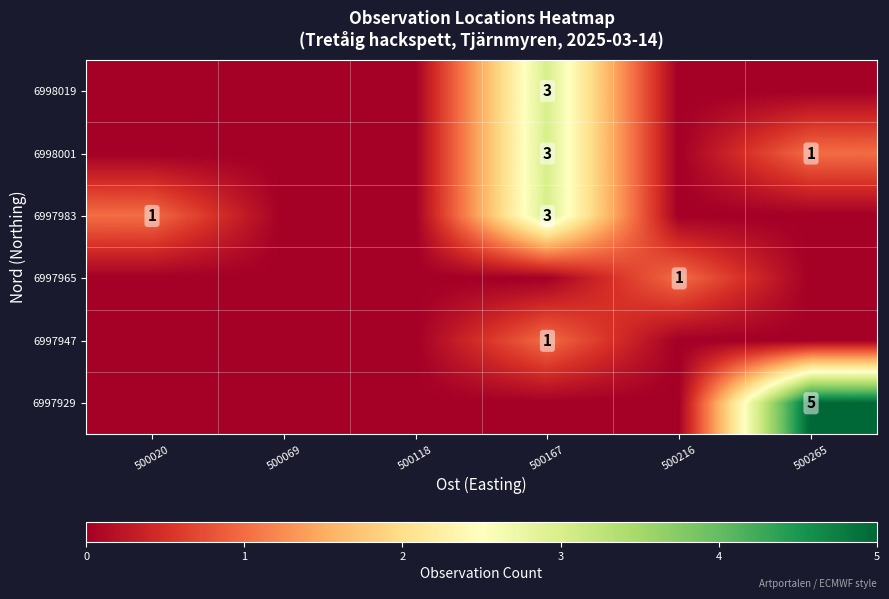

The value of 6997947 at 500167 is 0. True or false?

False